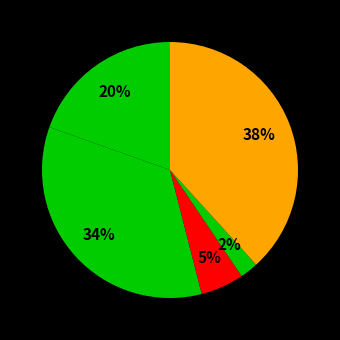

How many slices are in this pie chart?

5